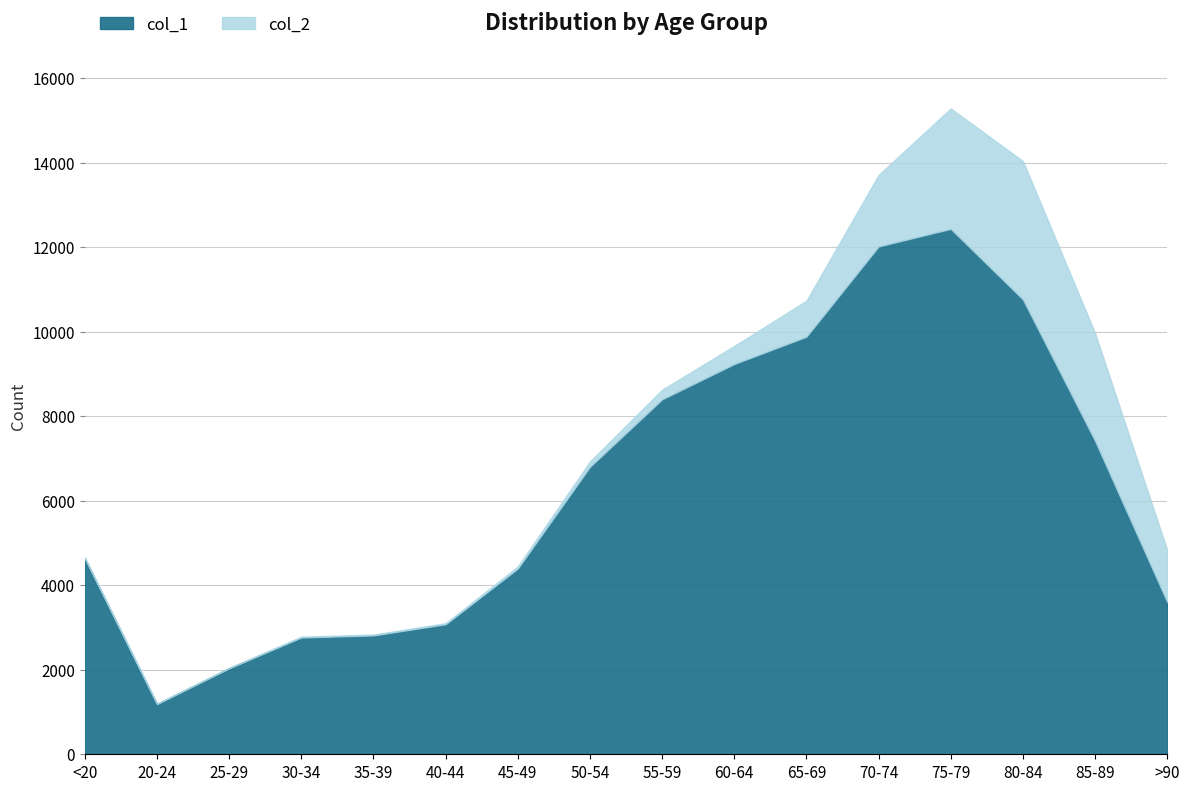

True or false: col_2 has more than 2 interior local peaks.

False